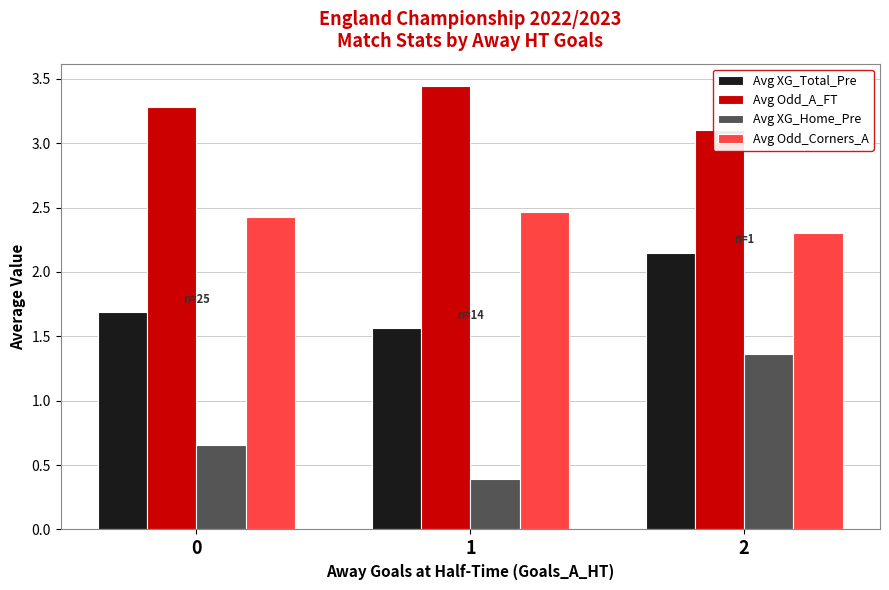

Rank the categories by Avg Odd_Corners_A value from highest to lowest.

1, 0, 2